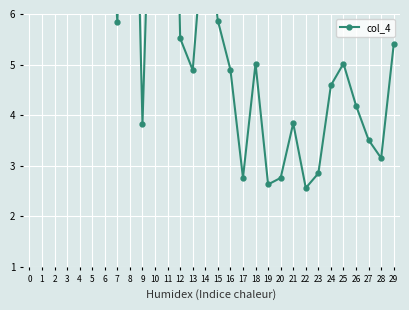

True or false: the data shows 5.9 at 10.

False